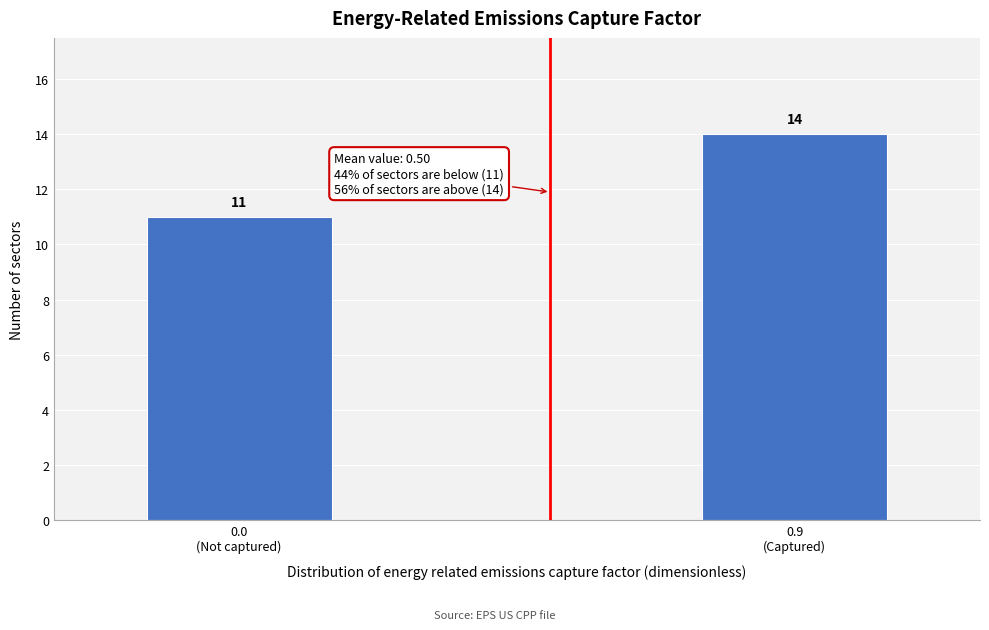

Reading left to right, transcribe all the data shown in this chart.

11	14